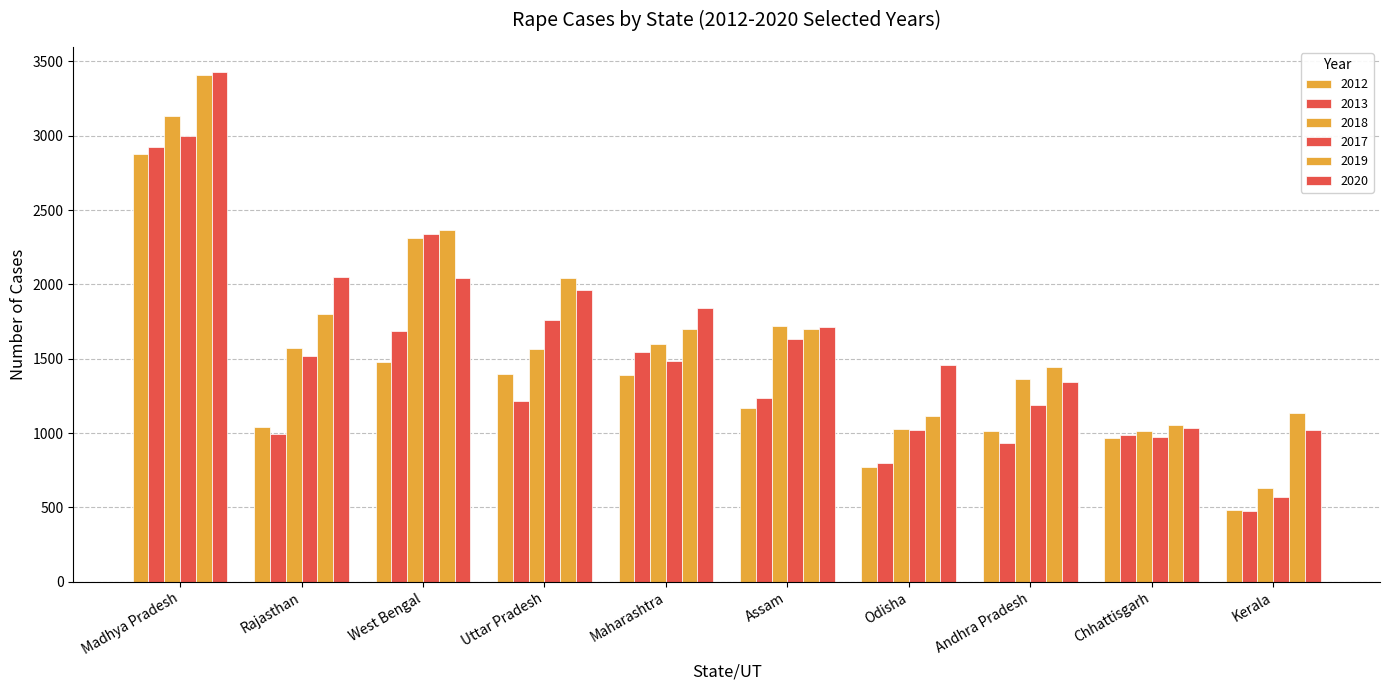

How many categories are shown in the chart?

10